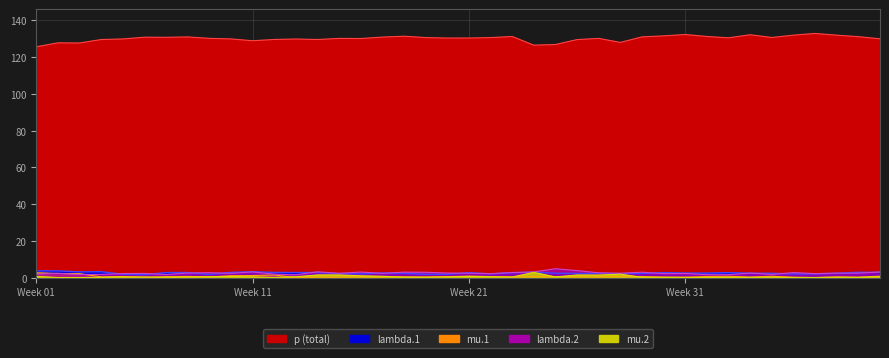

At how many categories does at least one series exceed 109?

40